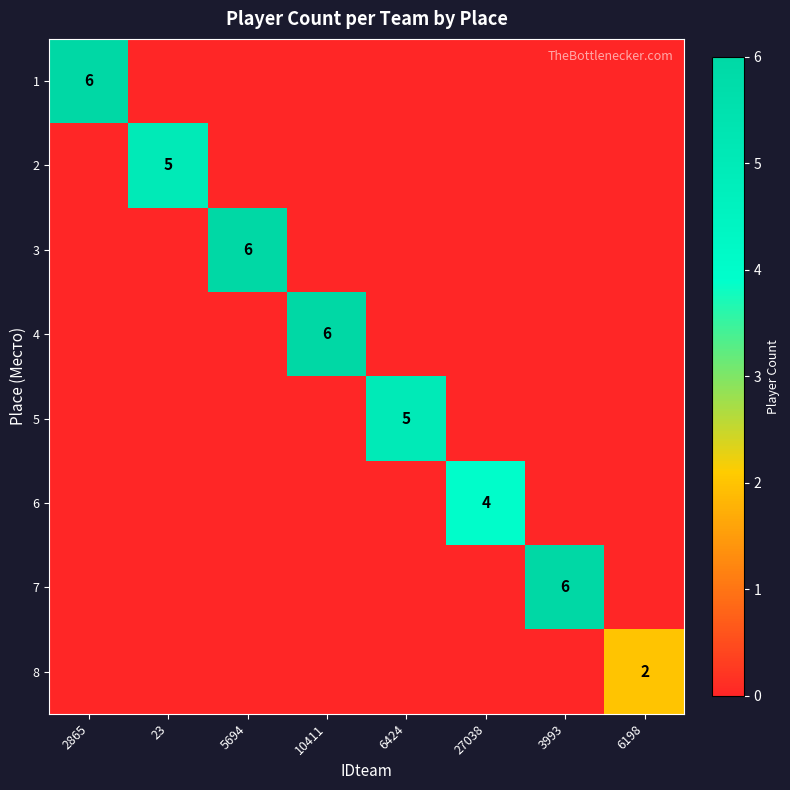

At which category does the chart reach its peak across all series?

2865